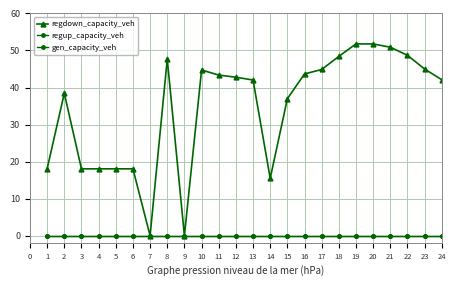

Does the chart have visible grid lines?

Yes